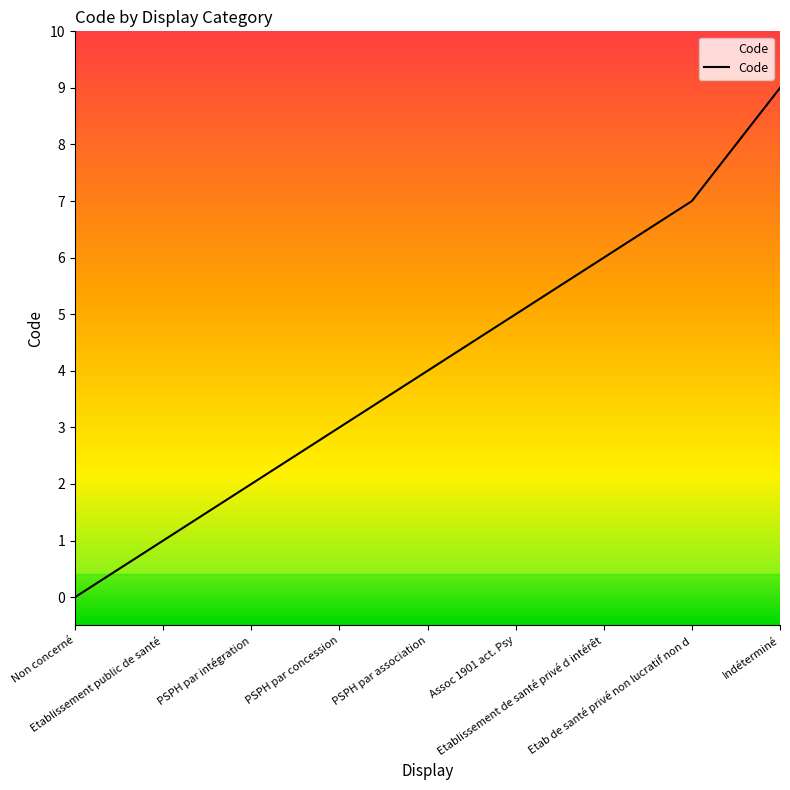

At which category does the chart reach its minimum across all series?

Non concerné